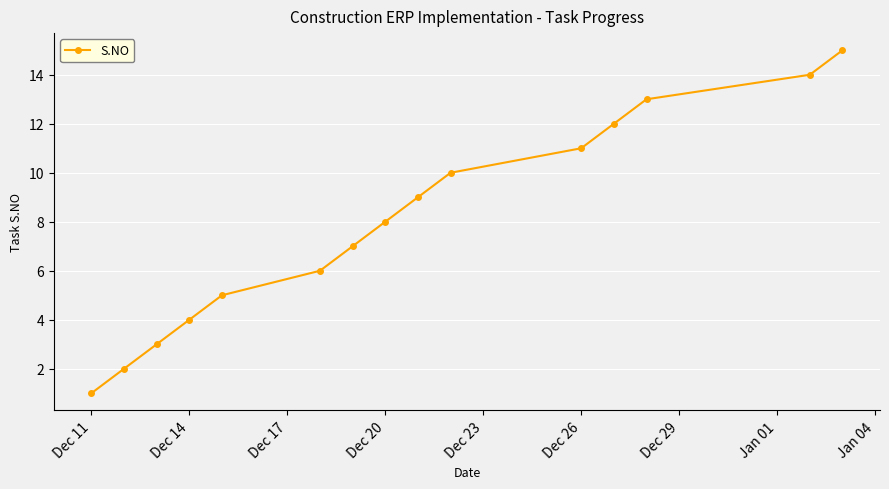

True or false: the data has more than 1 interior local peaks.

False